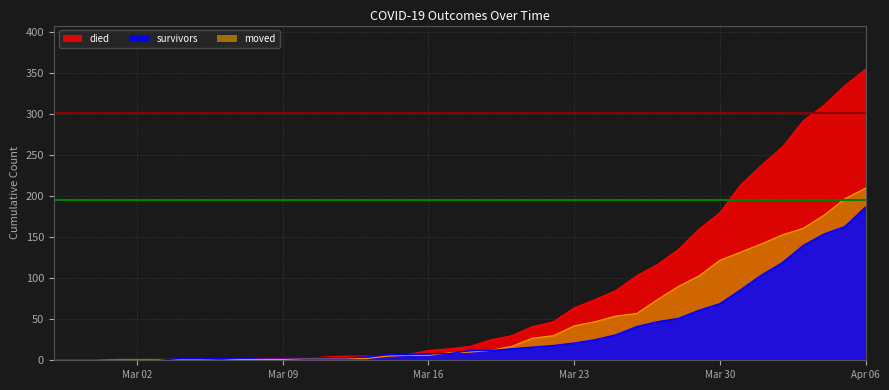

Rank the series at 2020-04-05 from highest to lowest value.

died, moved, survivors